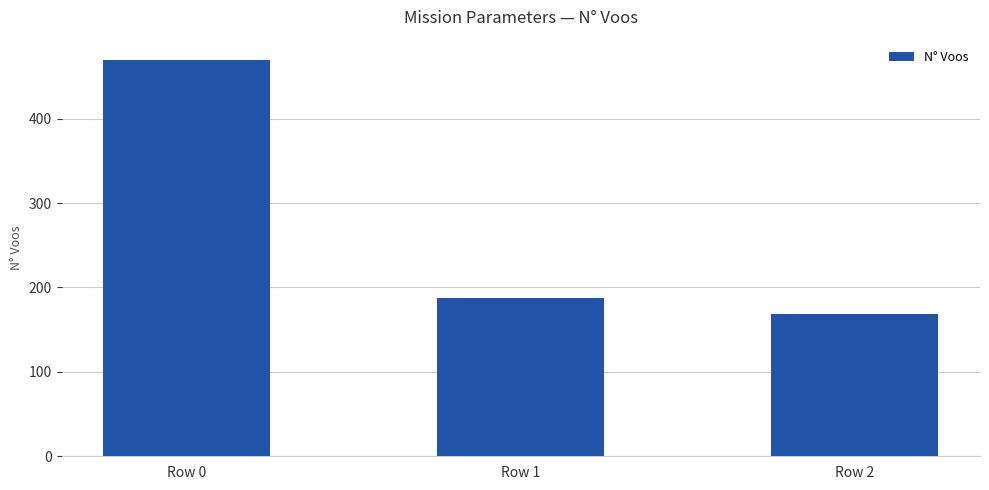

The value at Row 2 is 169. True or false?

True